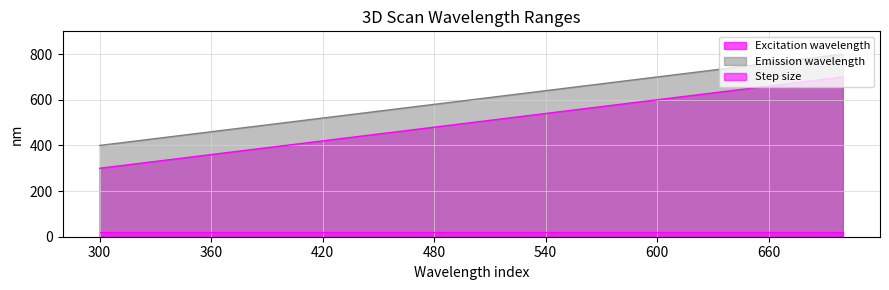

What is the sum of all Excitation wavelength values?

10500